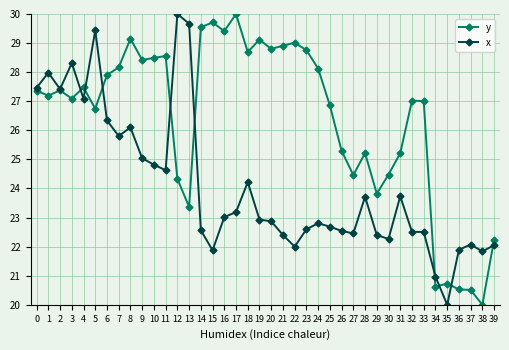

At 31, list the series in order from largest to smallest.

y, x